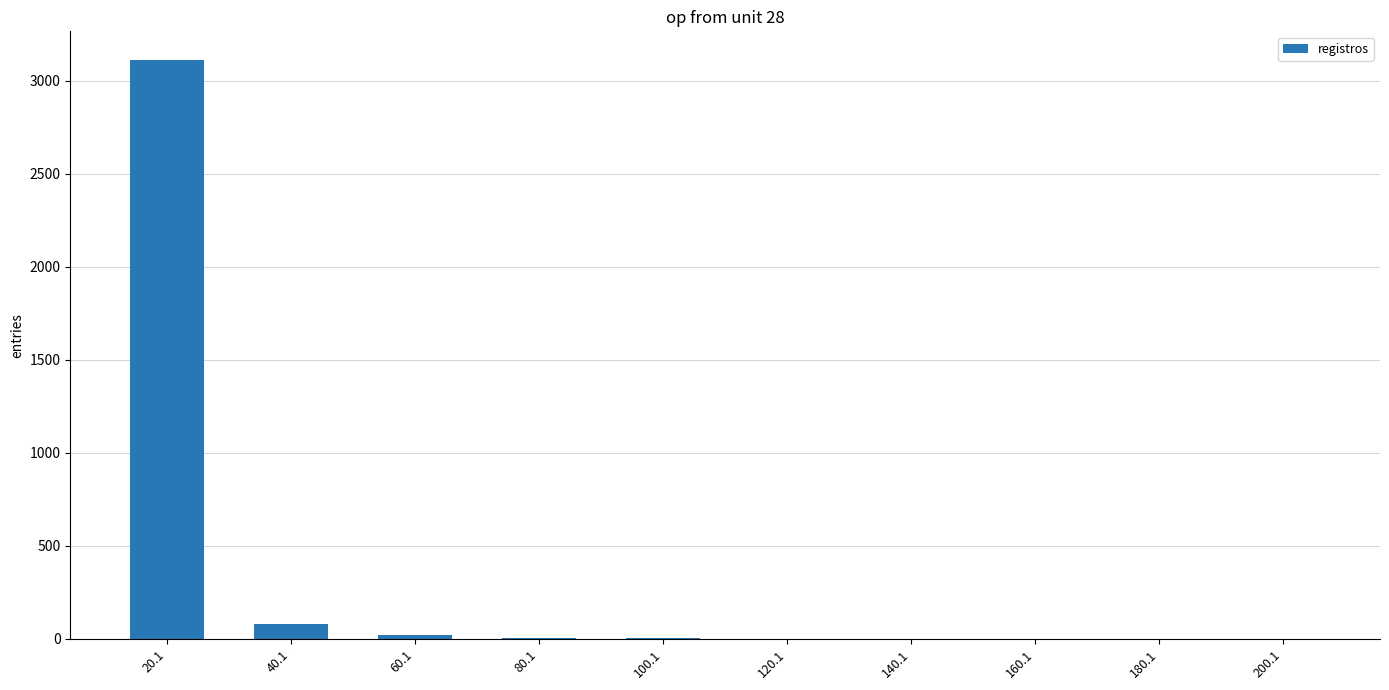

What is the sum of all values?

3223